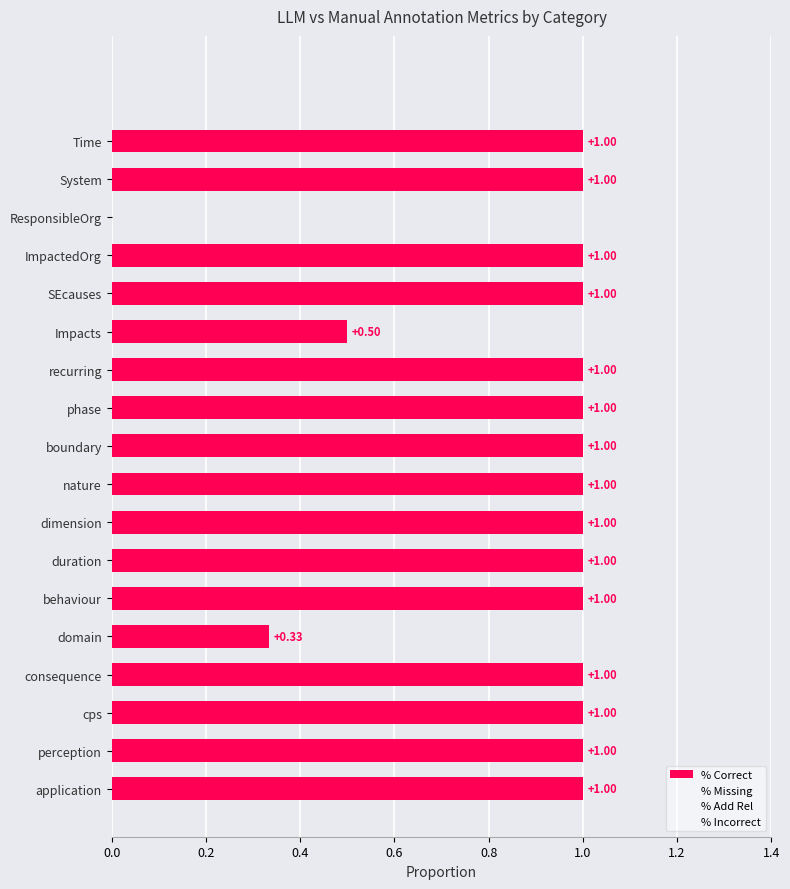

Between System and nature, which is larger?

System